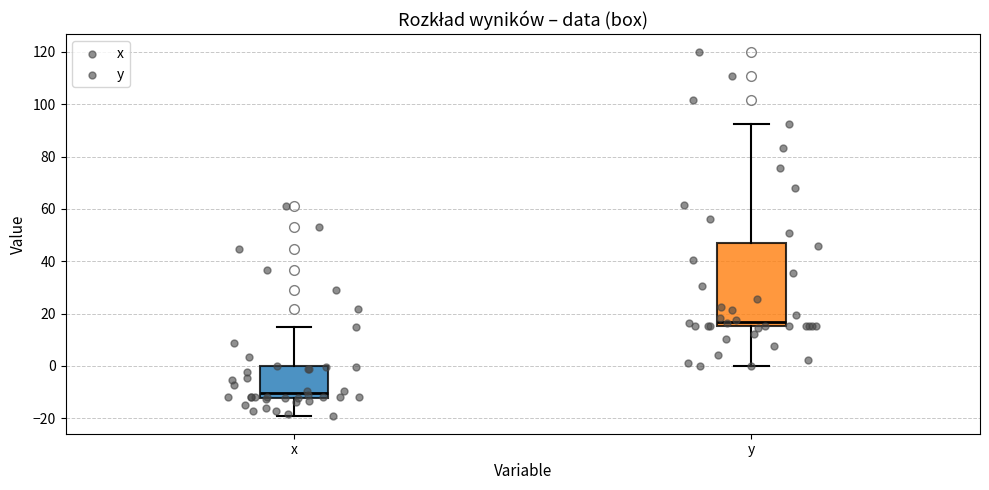

Which box has the highest median line?

y